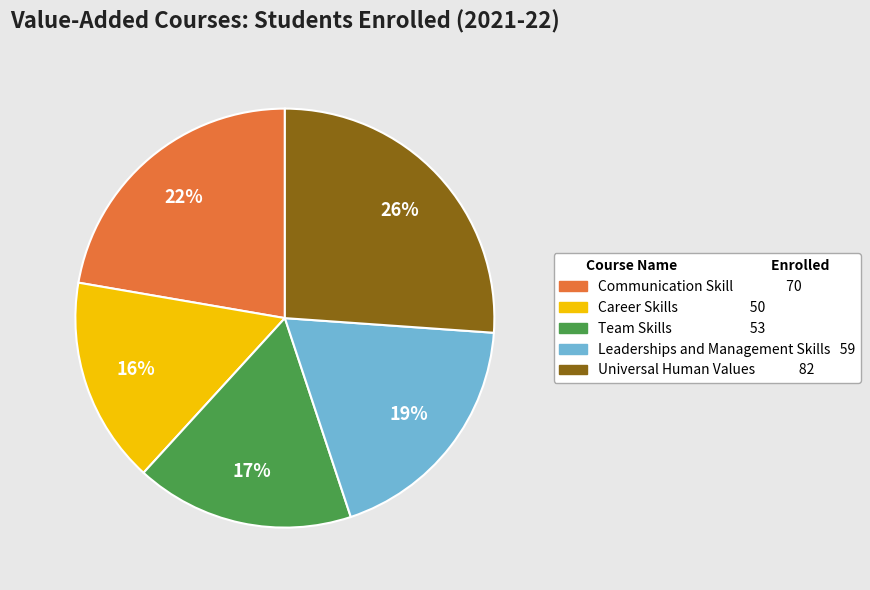

Is the sum of Universal Human Values and Team Skills greater than half?

No